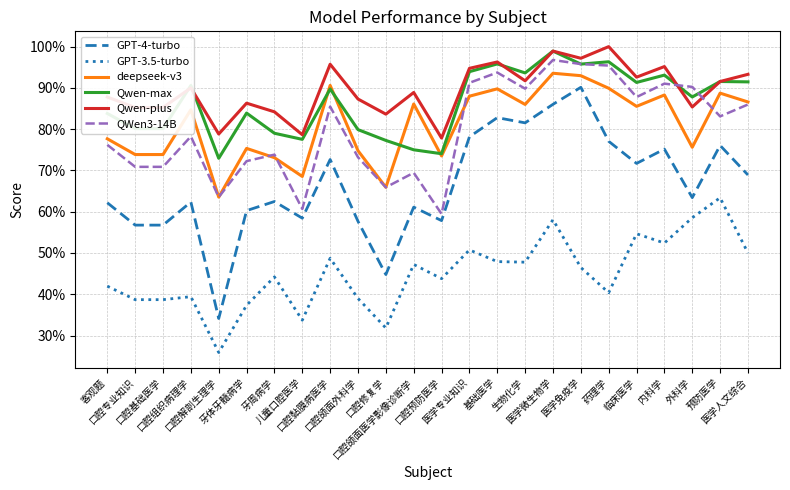

Where is the first local minimum for Qwen-plus?

口腔解剖生理学